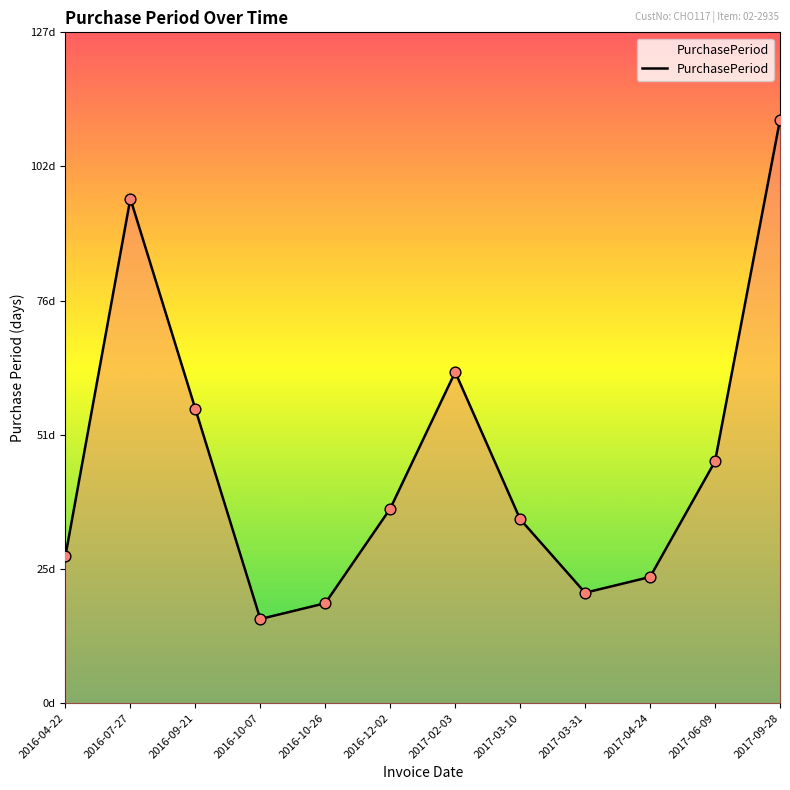

Approximately how many times larger is the value at 2016-07-27 compared to 2017-03-10?

2.7